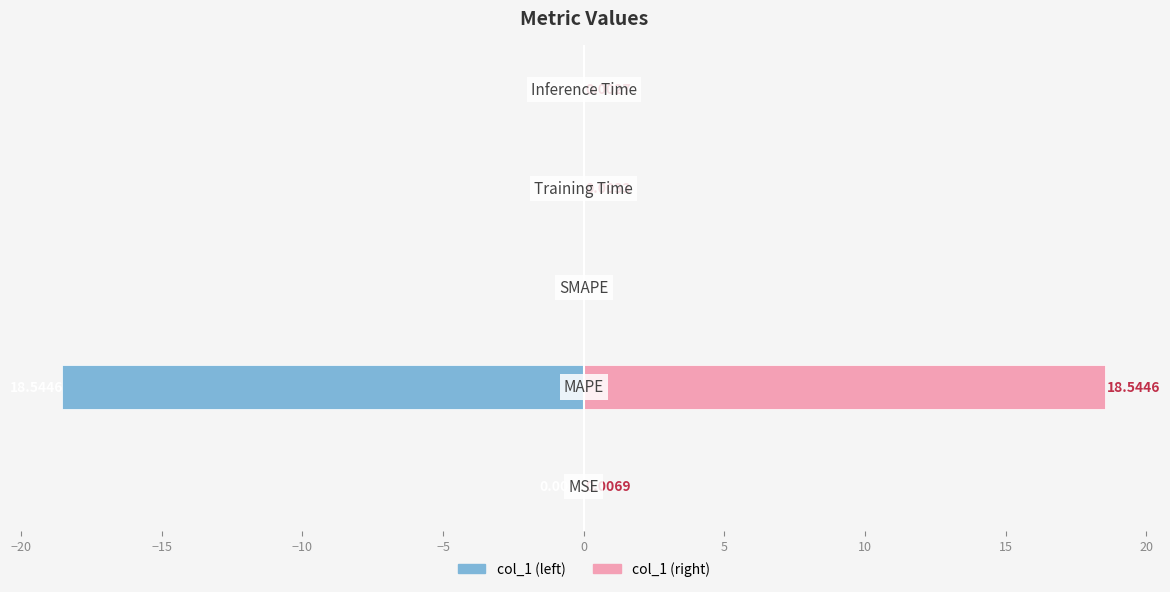

How many distinct data groups are displayed?

2